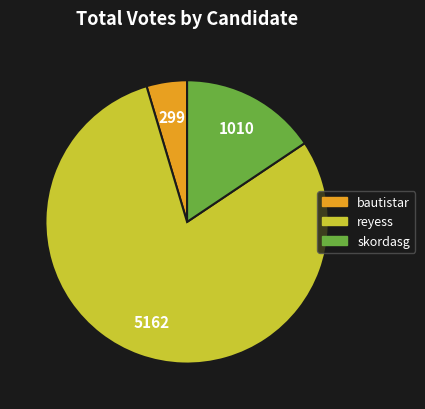

Do bautistar and skordasg together represent more than half of the pie?

No